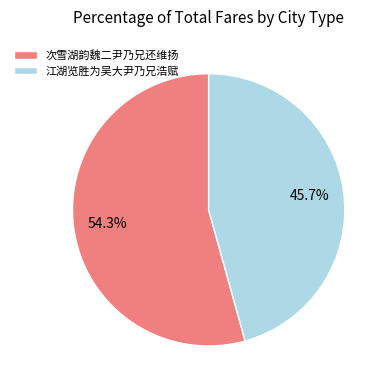

Between 次雪湖韵魏二尹乃兄还维扬 and 江湖览胜为吴大尹乃兄浩赋, which is larger?

次雪湖韵魏二尹乃兄还维扬